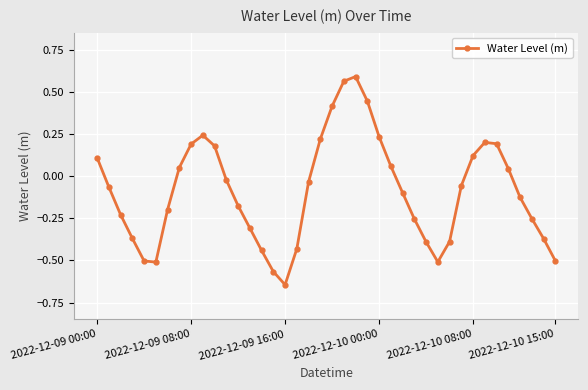

How many points are lower than both their immediate neighbors (excluding endpoints)?

3